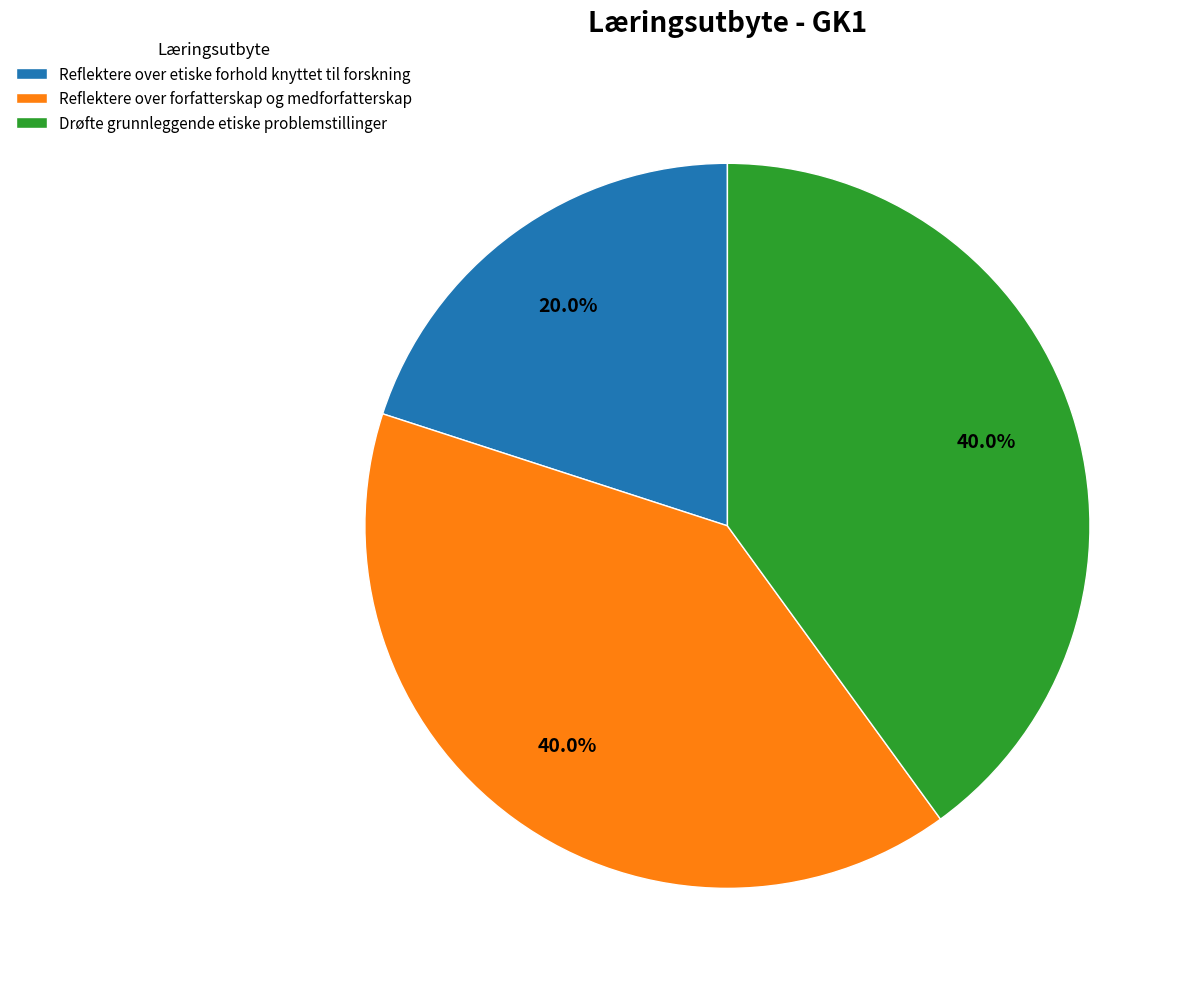

Is there any slice that represents more than half of the pie?

No